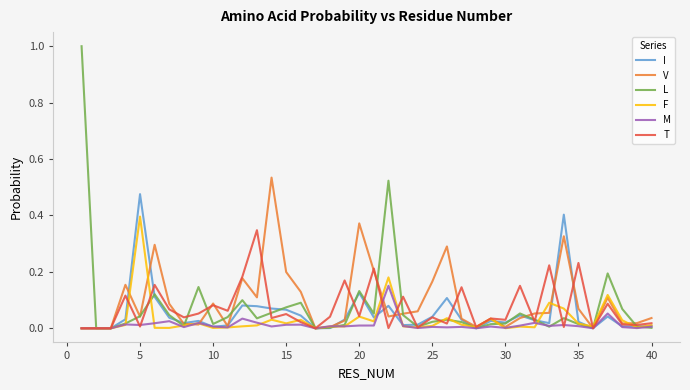

Which series has the largest range (max minus min)?

L